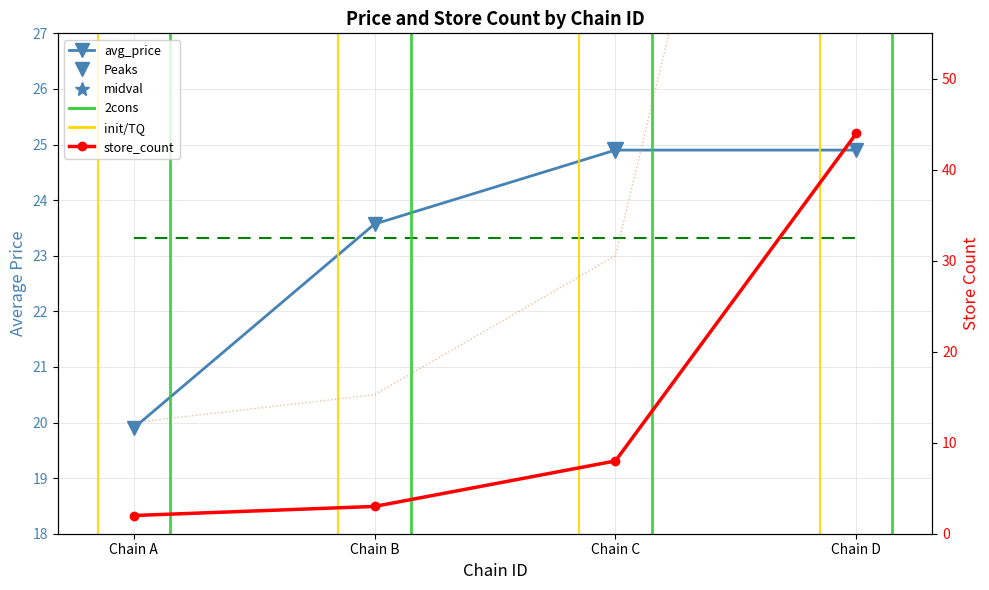

At which category is the sum across all series the highest?

Chain D